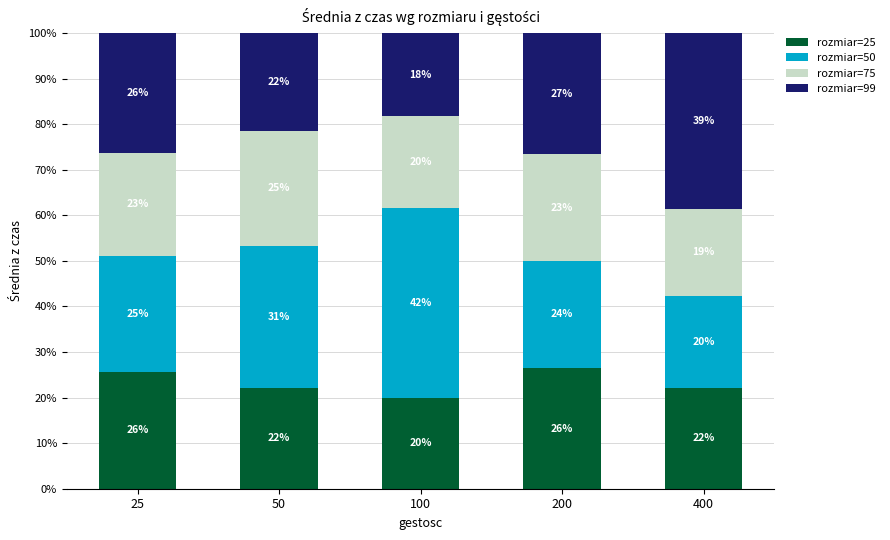

What is the difference between the maximum and minimum values in the rozmiar=50 series?

21.4